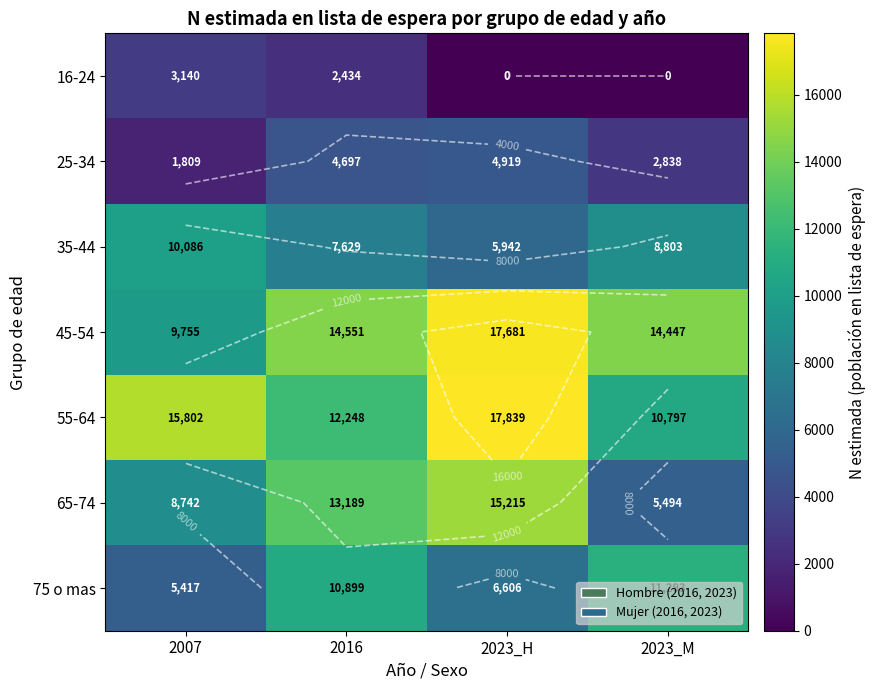

List the series in order of their peak value, lowest first.

16-24, 25-34, 35-44, 75 o mas, 65-74, 45-54, 55-64